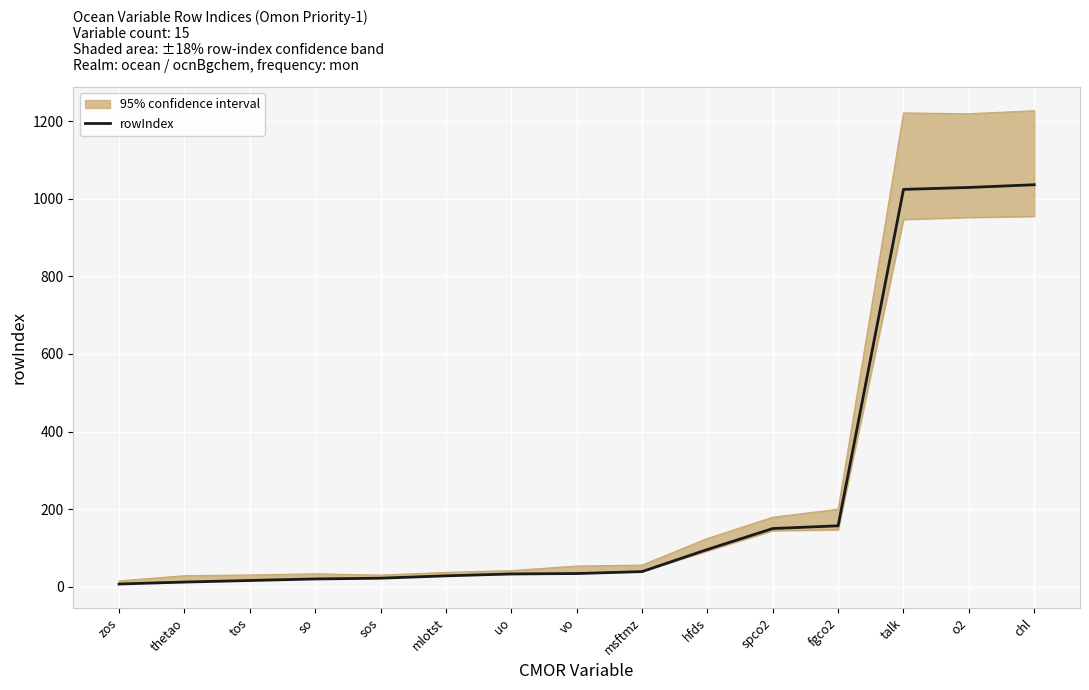

Reading right to left, what are all the values shown in this chart?

chl=1036	o2=1029	talk=1024	fgco2=157	spco2=150	hfds=96	msftmz=39	vo=34	uo=33	mlotst=28	sos=22	so=20	tos=16	thetao=12	zos=7